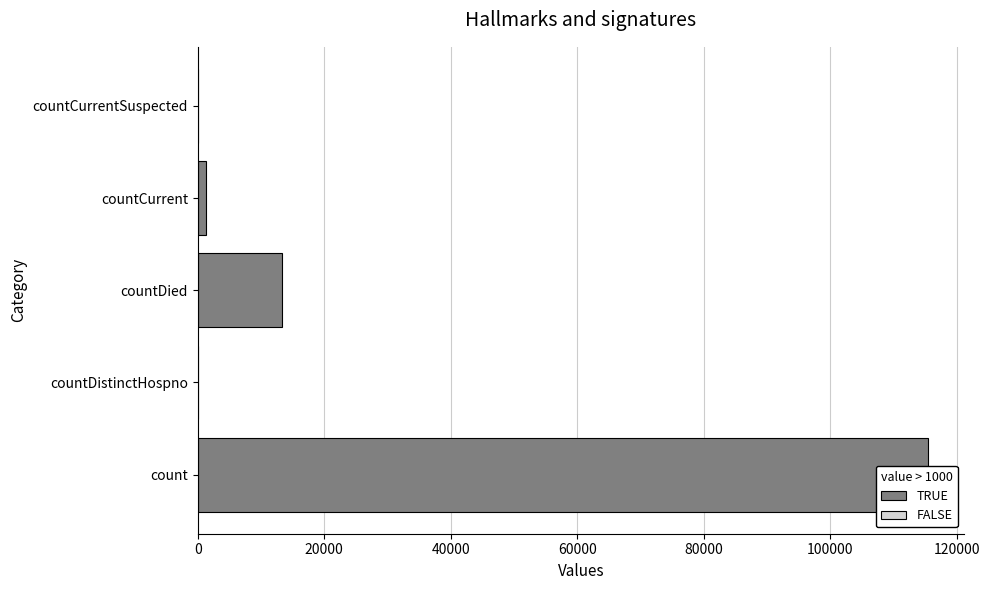

What is the difference between the maximum and minimum values?

115379